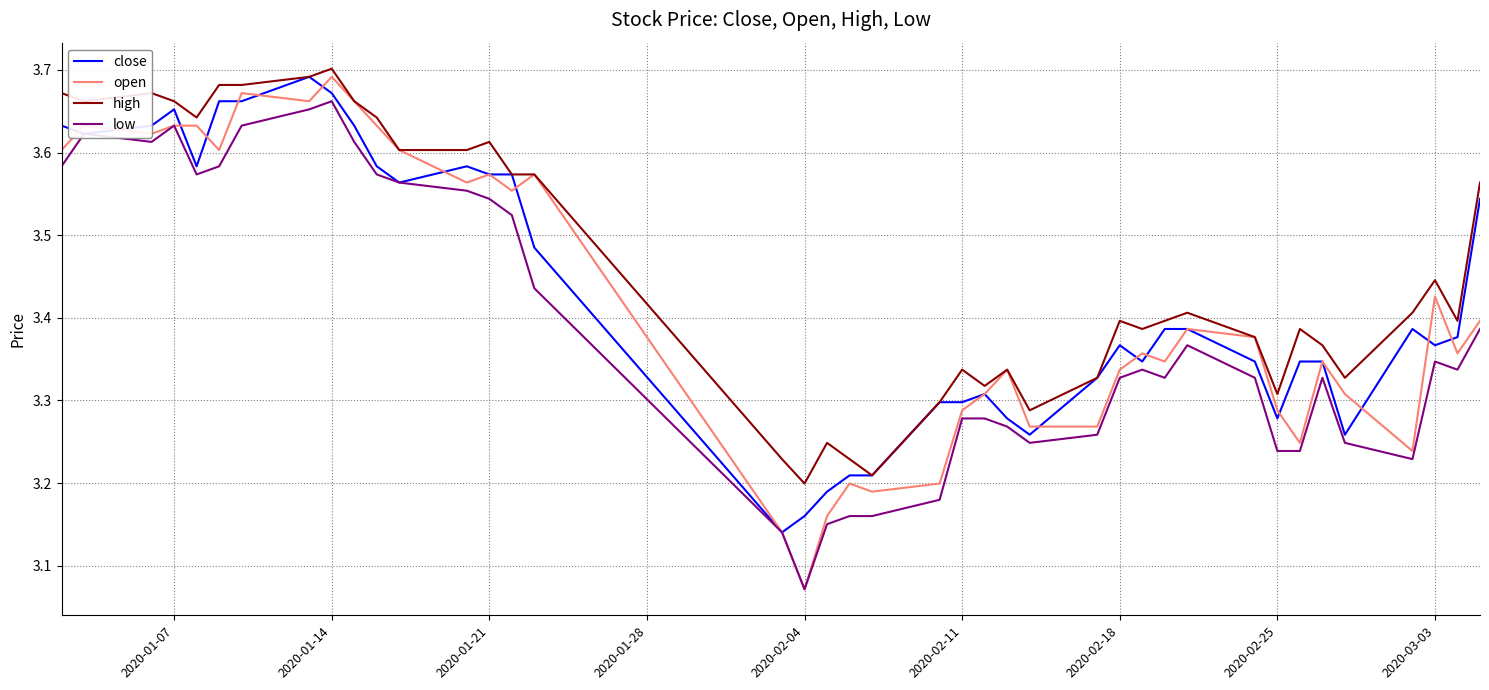

Which series has the largest range (max minus min)?

open